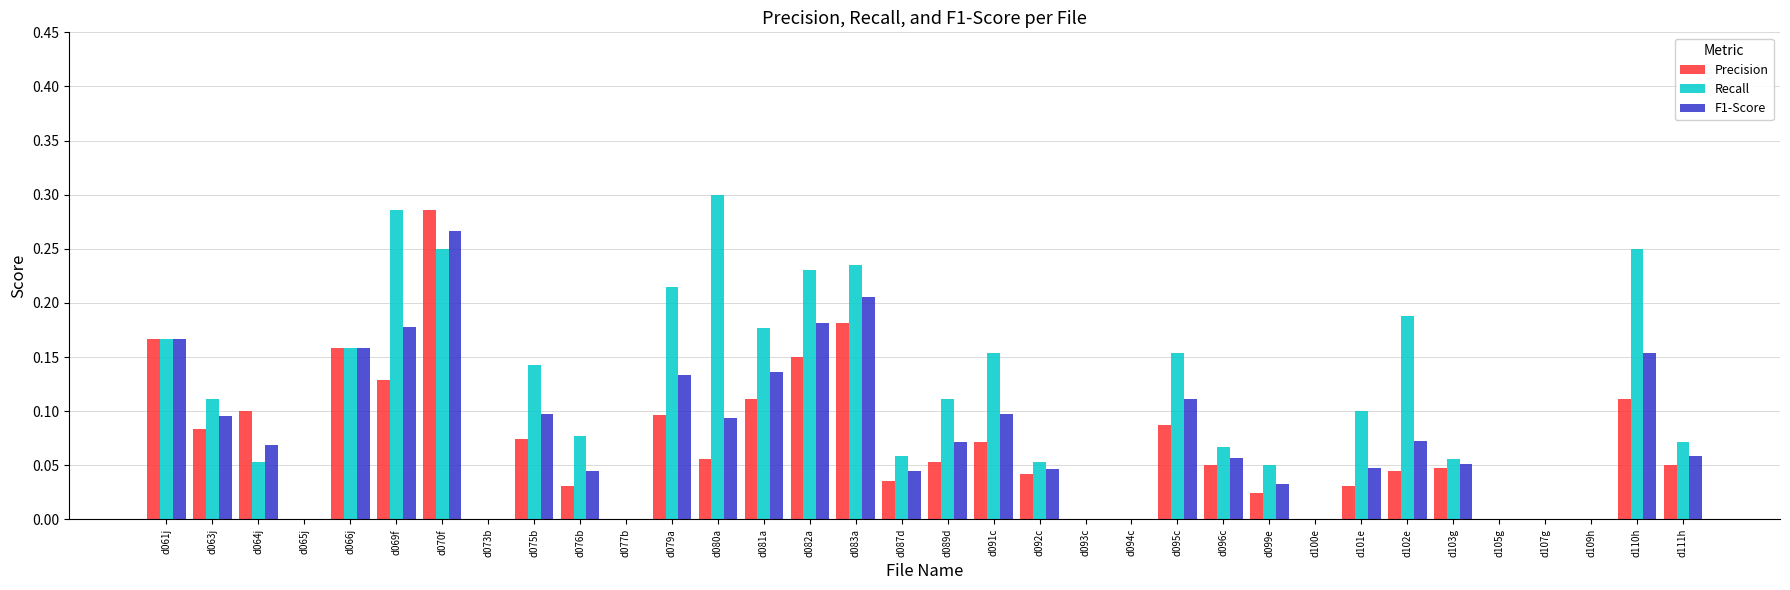

Which series has the widest spread of values?

Recall